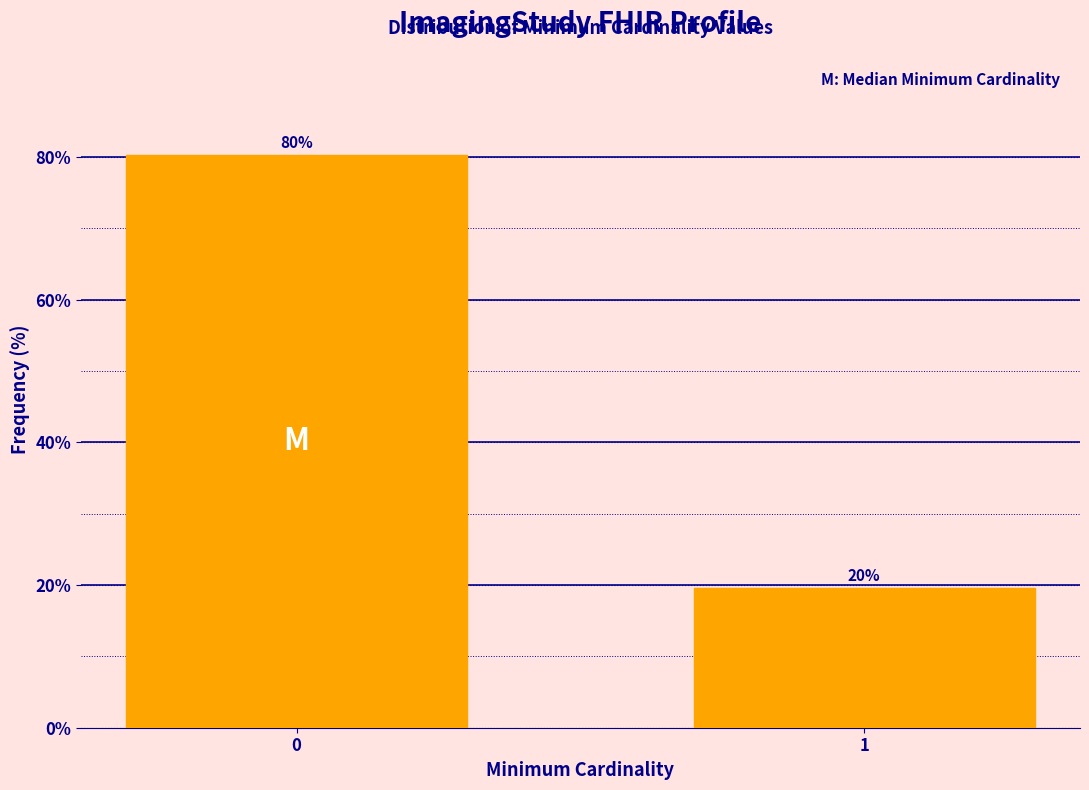

The chart shows a value of 31.8 at 1. True or false?

False